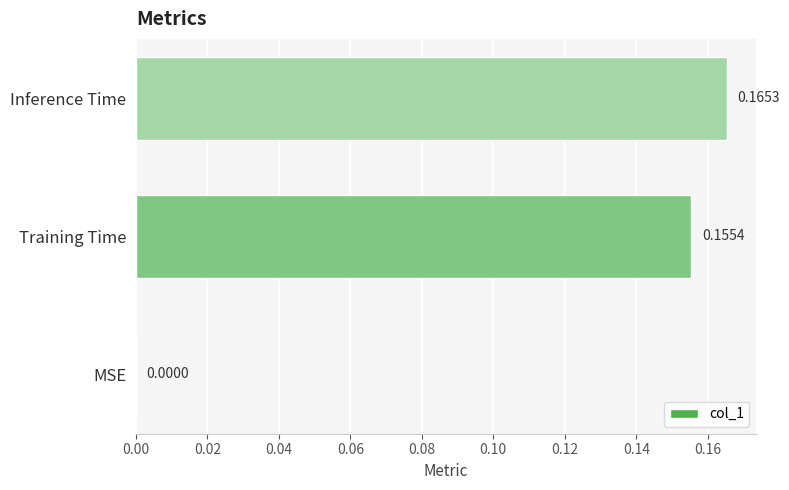

What is the sum of all values?

0.3